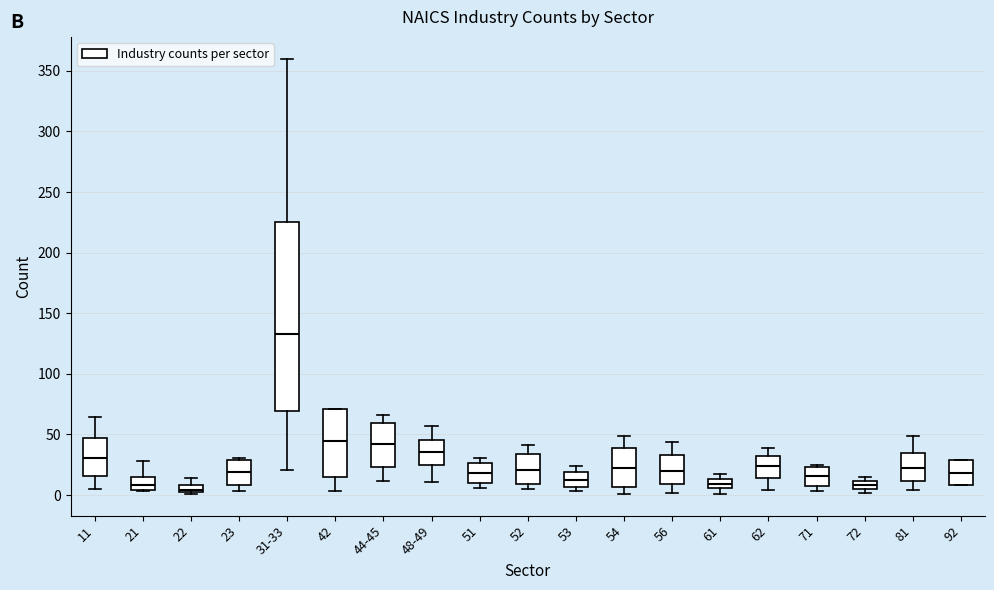

Where is the lower edge of the box for 62 on the y-axis? The values are not printed on the chart, so give them approximately, as read against the axis.

15